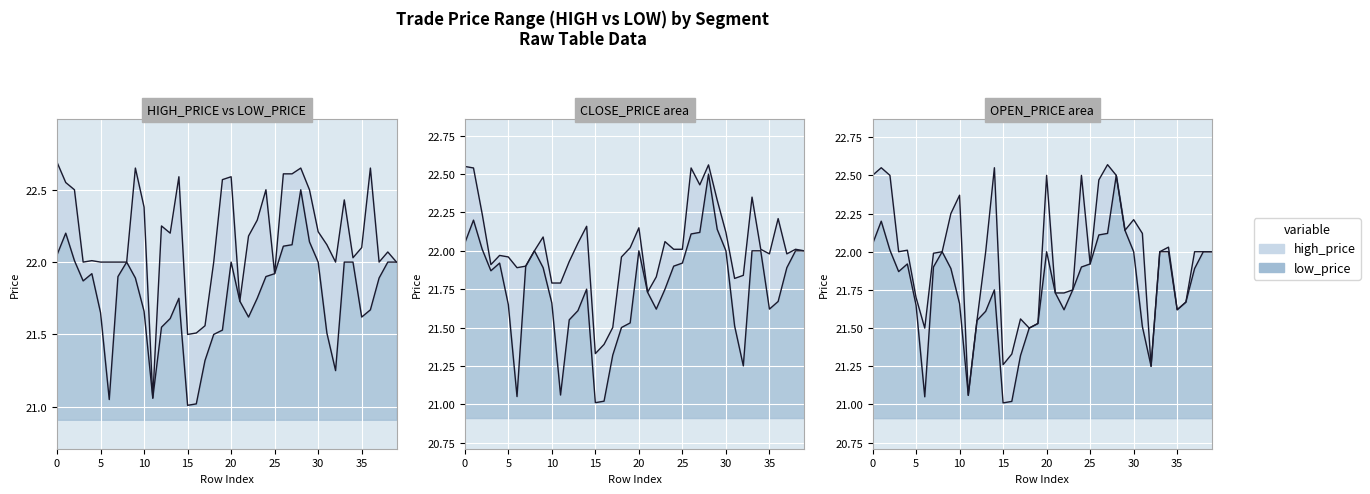

True or false: LOW_PRICE and HIGH_PRICE intersect in this chart.

False